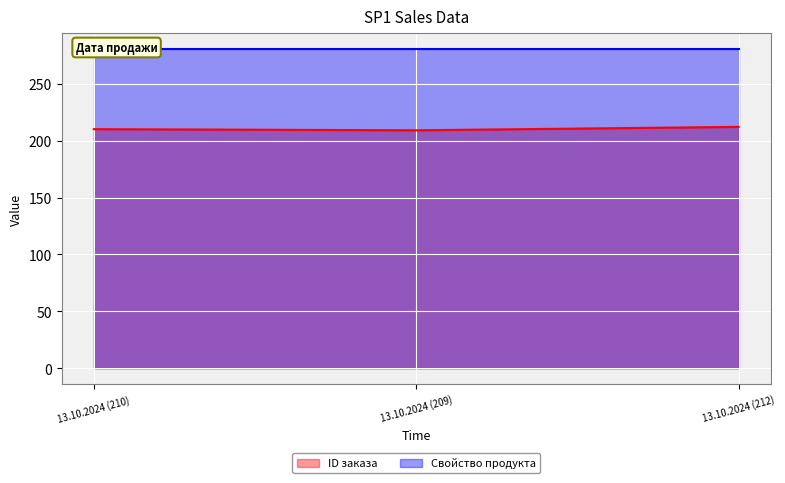

List the labels in order of value, largest first.

13.10.2024 (212), 13.10.2024 (210), 13.10.2024 (209)